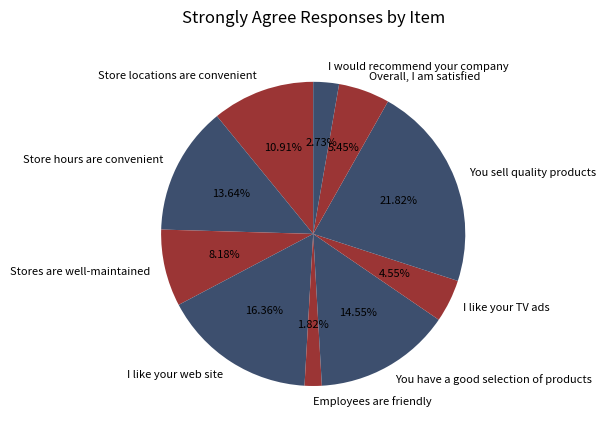

Is there a majority slice in this chart?

No